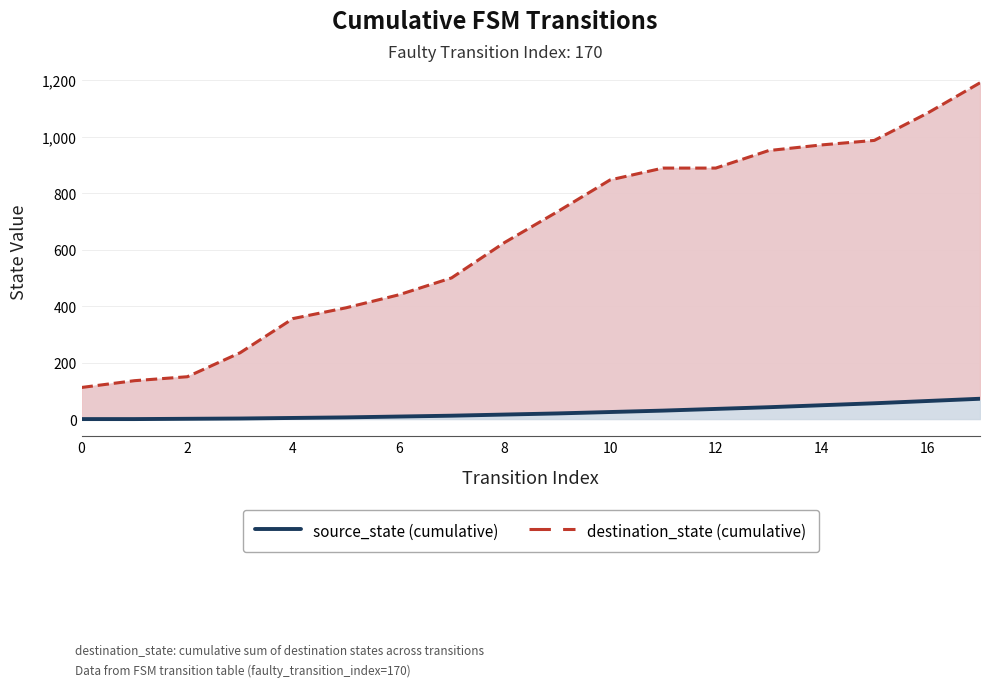

List the series in order of their overall mean, highest first.

destination_state (cumulative), source_state (cumulative)